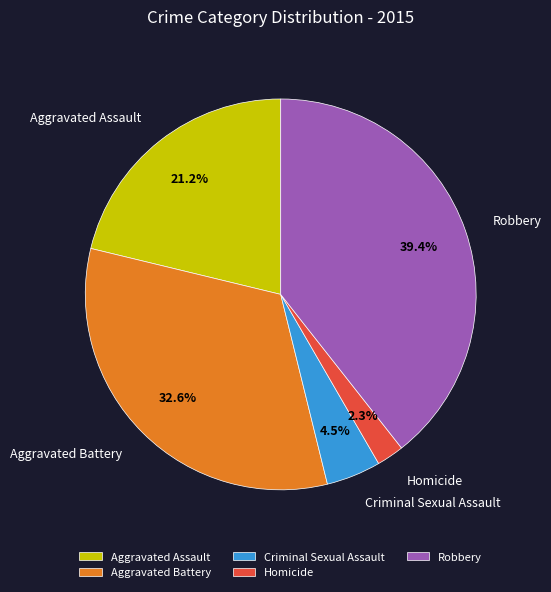

What portion of the pie excludes Criminal Sexual Assault?

95.5%